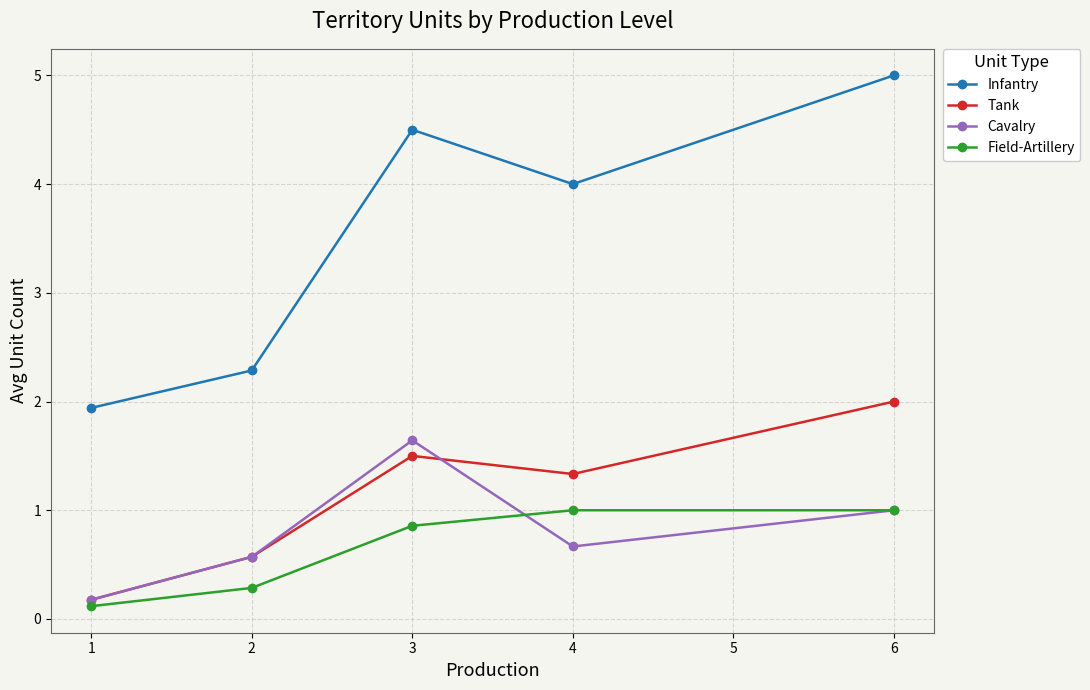

Does the chart have visible grid lines?

Yes